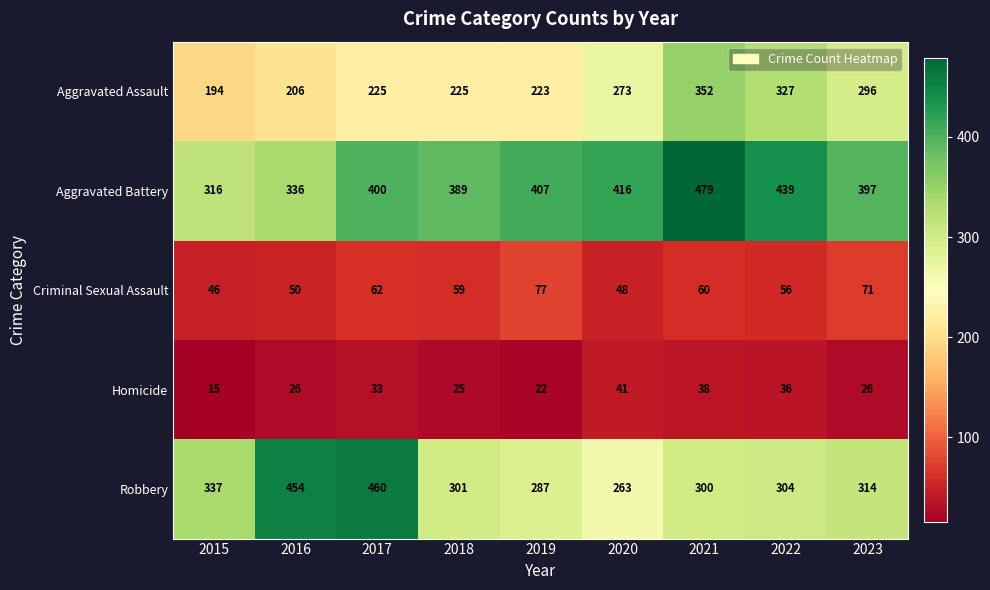

Count the number of data series in this chart.

5